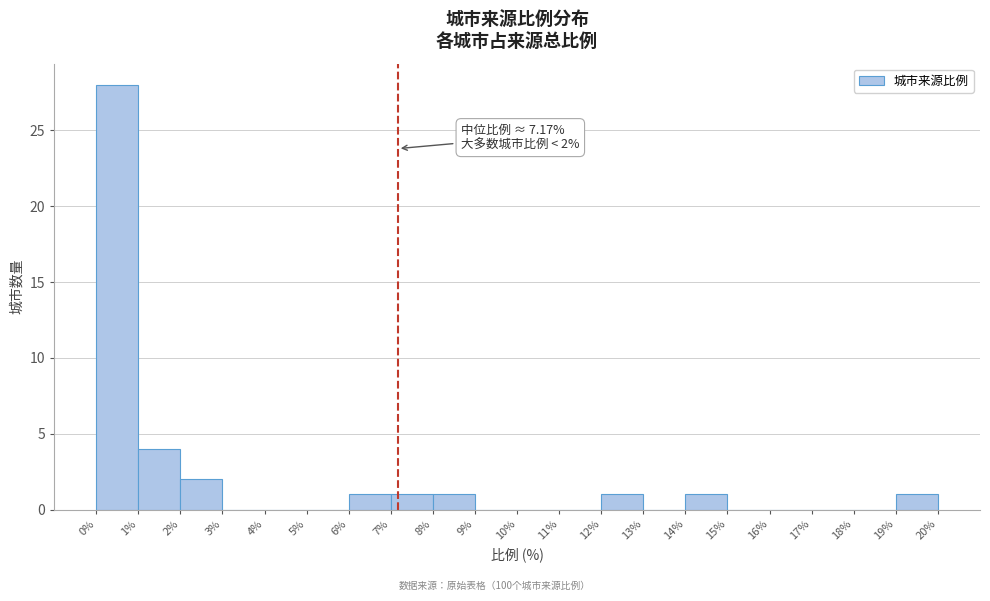

Over which range of the x-axis is the bar tallest?

0% to 1%